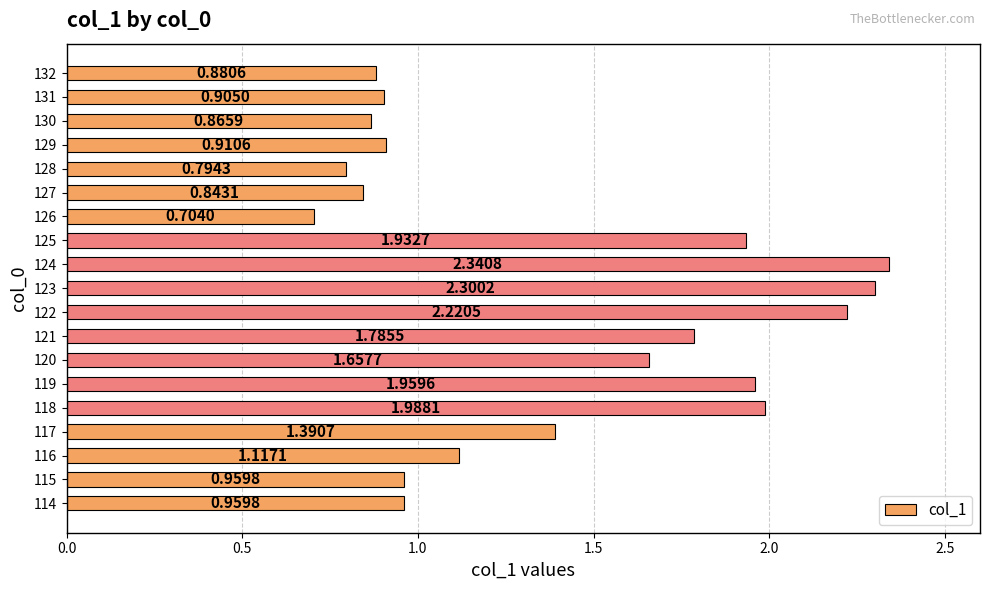

What is the difference between the values at 130 and 124?

1.5